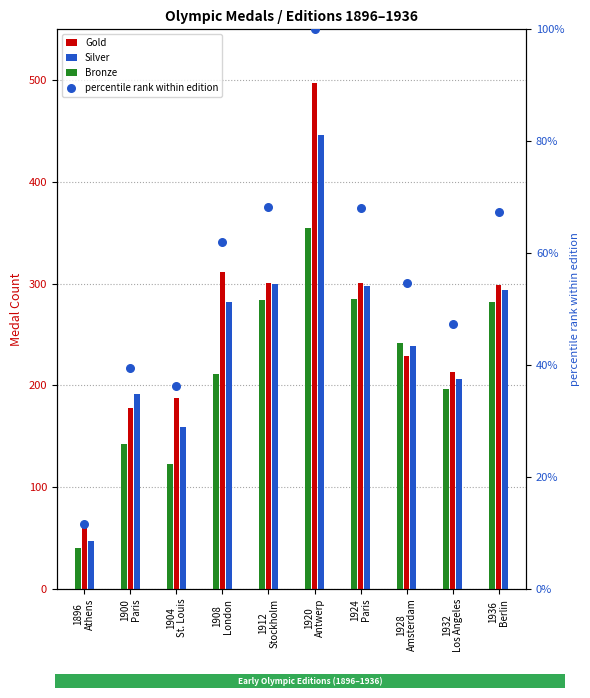

What is the total value across all series at 1912
Stockholm?

953.2